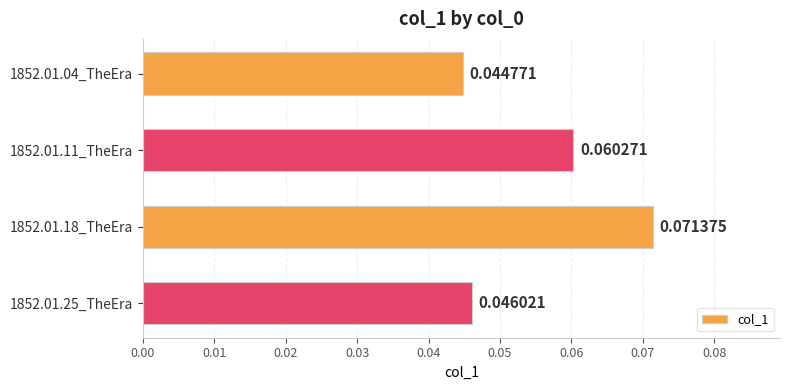

Which has a higher value, 1852.01.25_TheEra or 1852.01.11_TheEra?

1852.01.11_TheEra